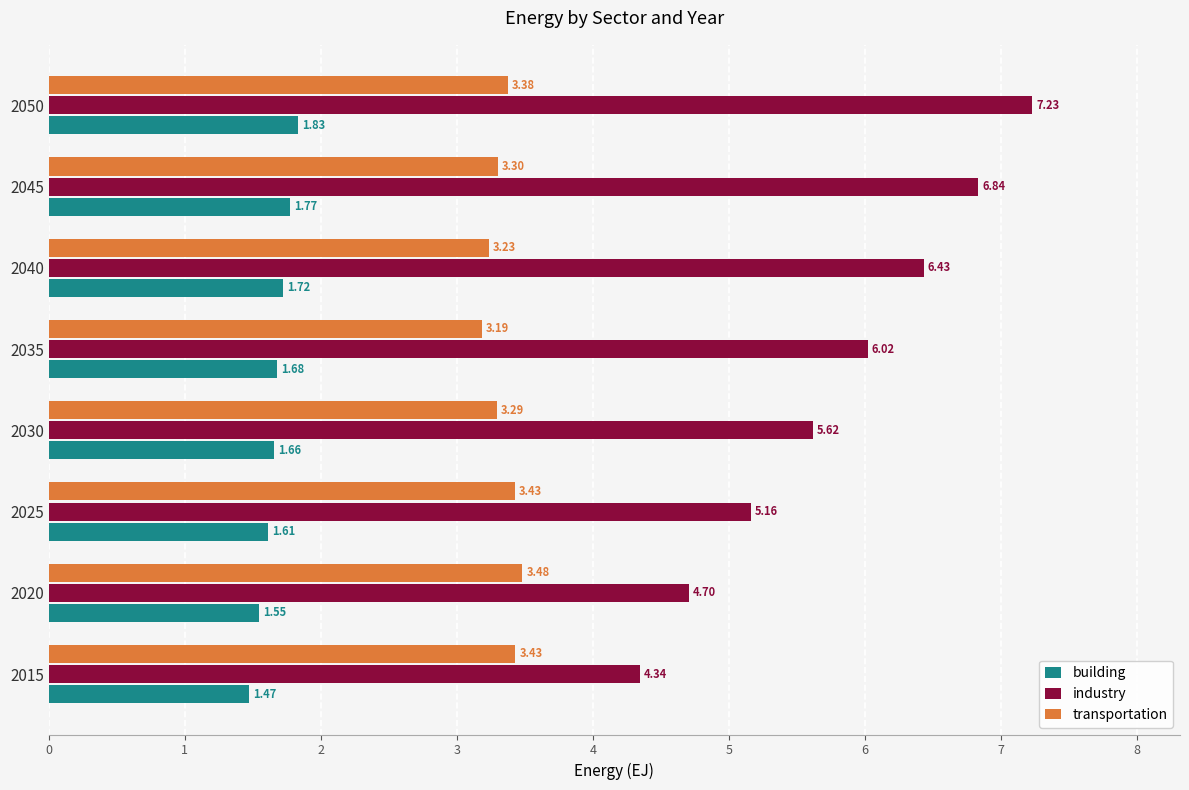

At 2050, list the series in order from largest to smallest.

industry, transportation, building